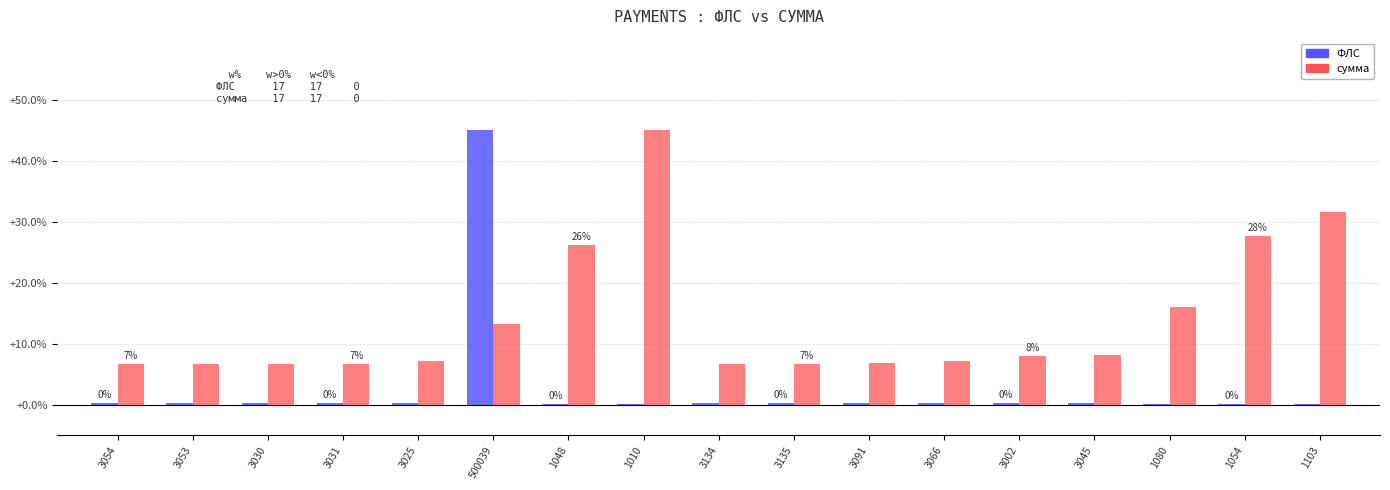

Which series changed the most between 3025 and 1054?

сумма